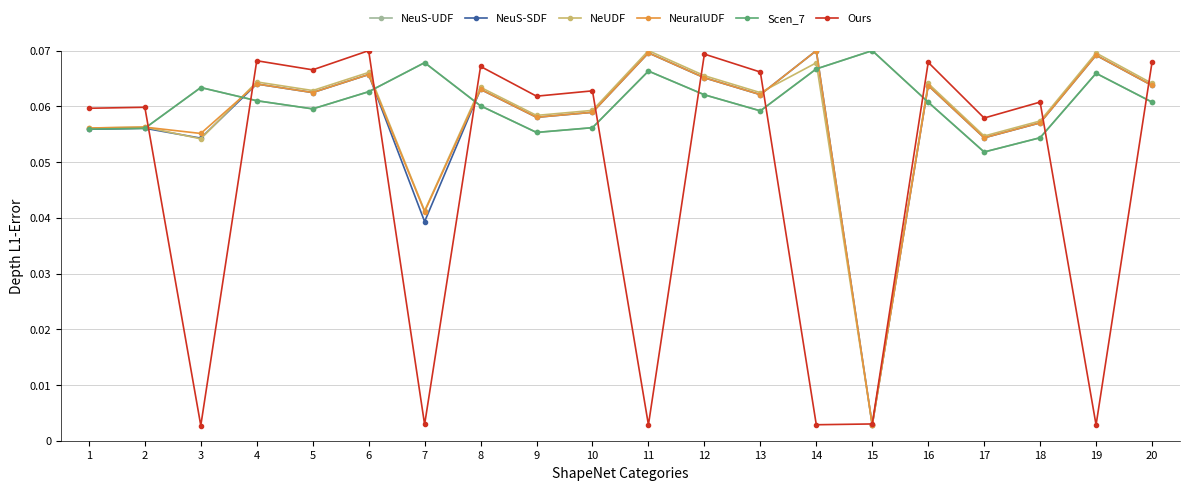

Does the chart have visible grid lines?

Yes